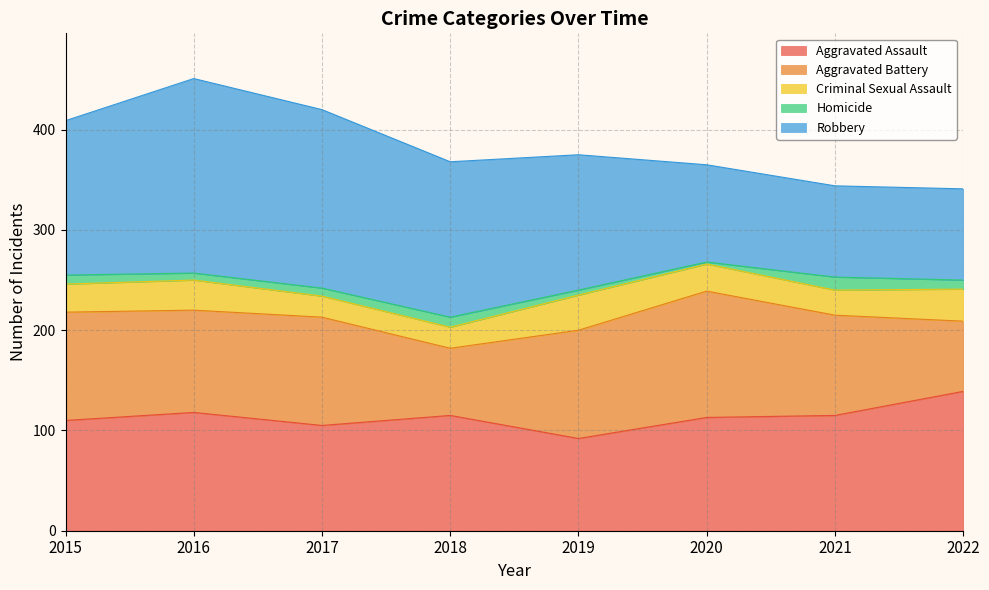

How many categories are shown in the chart?

8